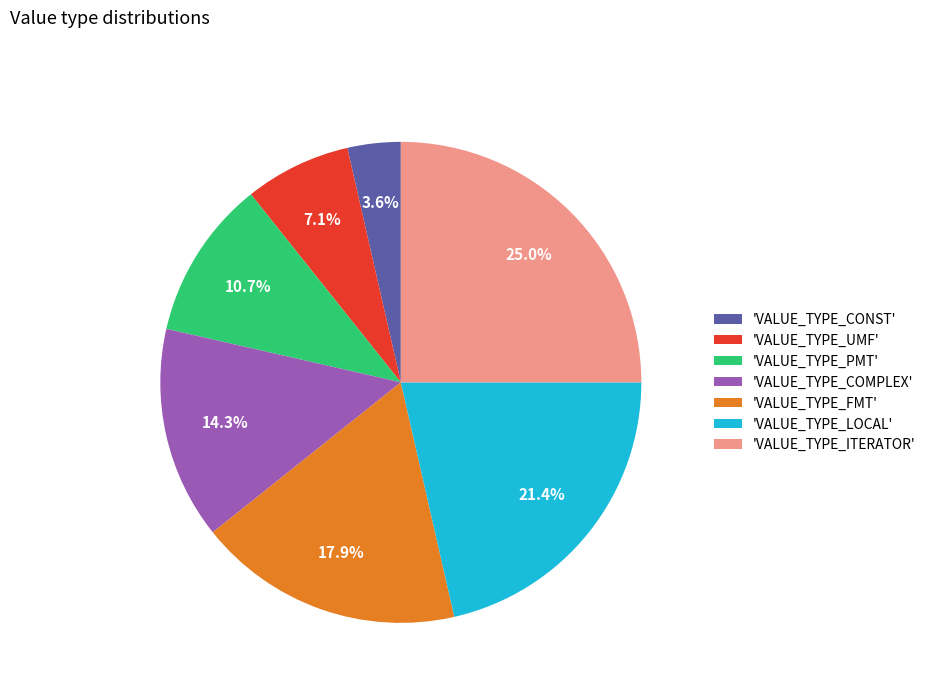

How many slices are in this pie chart?

7